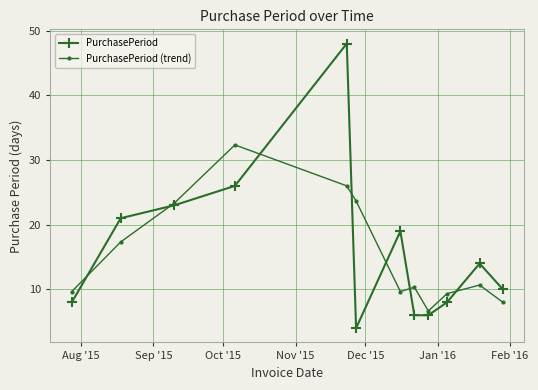

What is the value of the PurchasePeriod point at the 5th from the left?

48.0